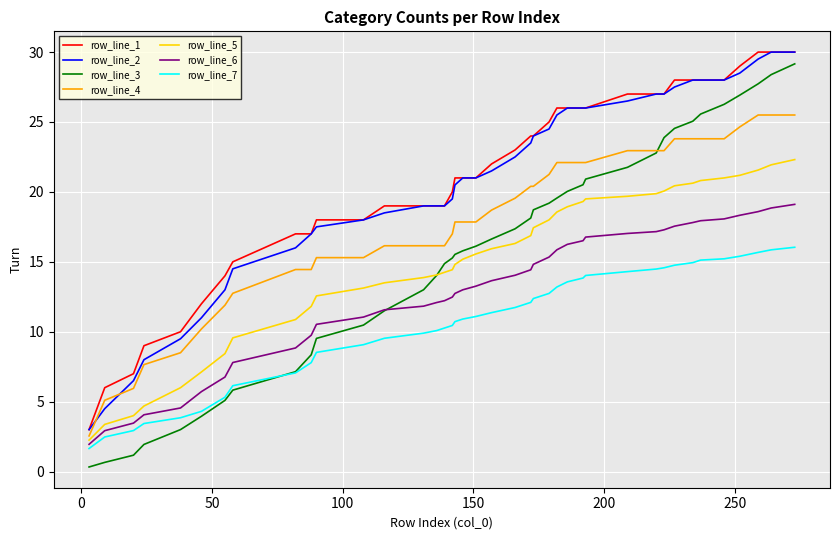

What is the maximum value shown in the chart?

30.0